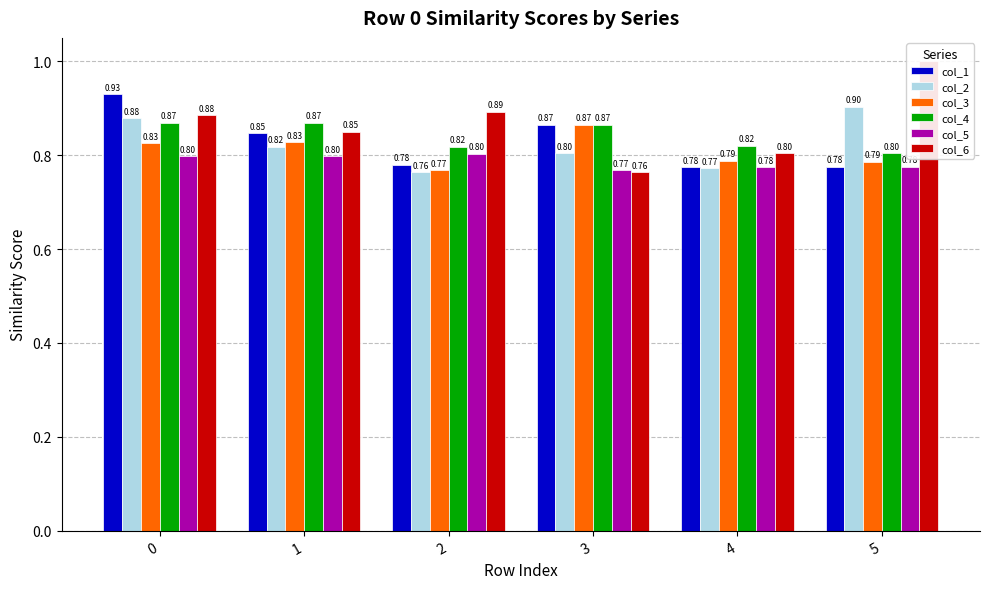

Rank the categories by col_1 value from lowest to highest.

4, 5, 2, 1, 3, 0